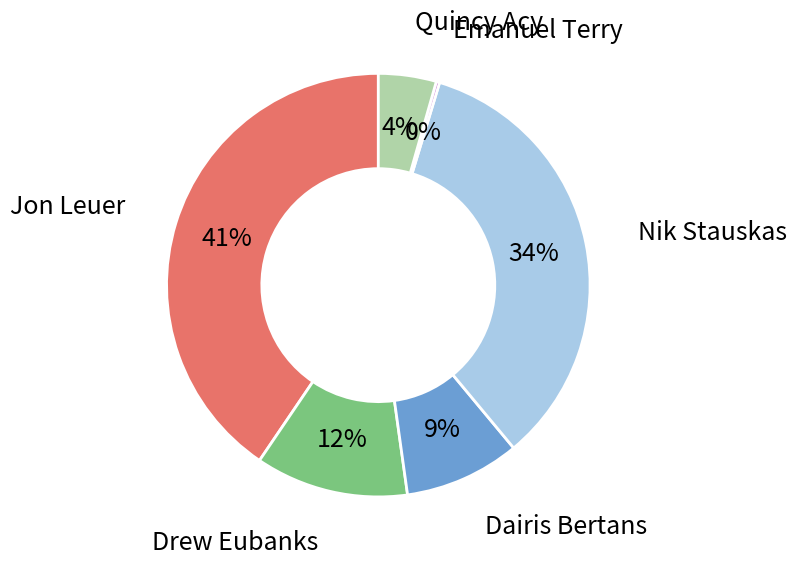

To the nearest percent, what is the combined percentage of Quincy Acy and Dairis Bertans?

13%